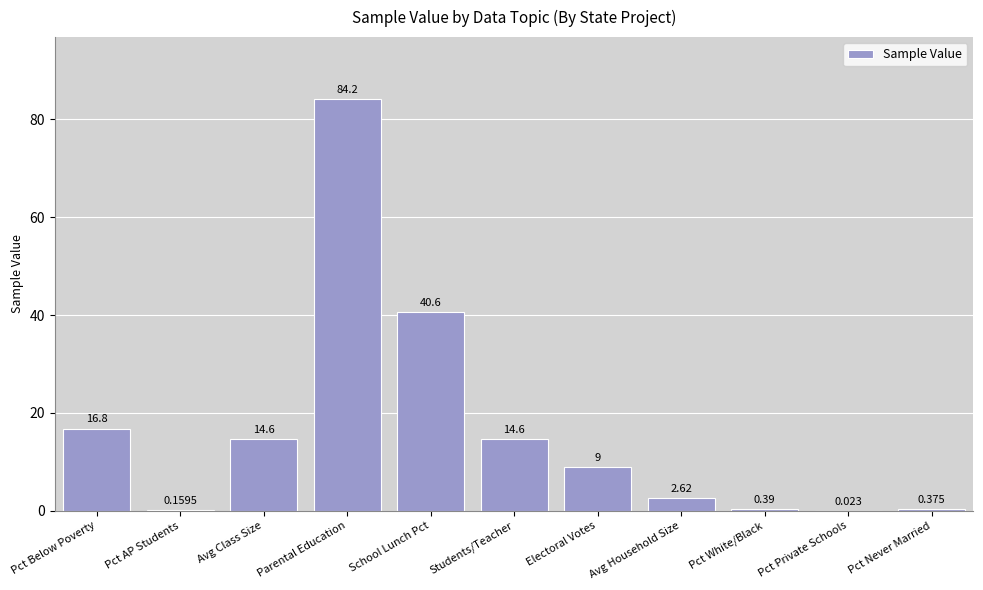

Between Electoral Votes and Pct White/Black, which is larger?

Electoral Votes